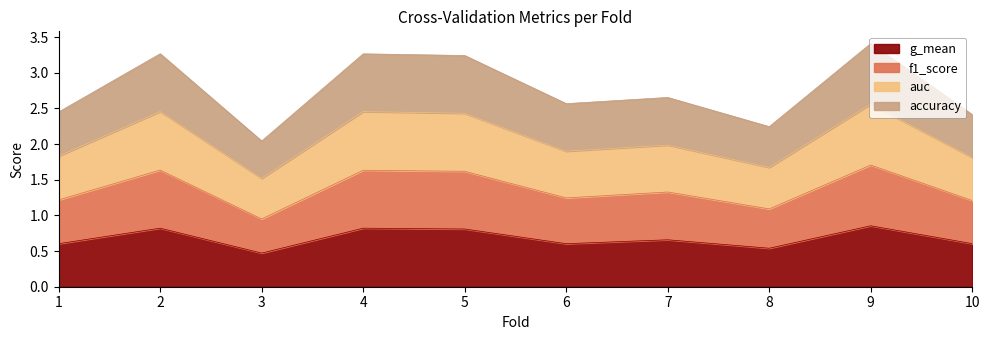

The g_mean series shows 0.2 at 1. True or false?

False